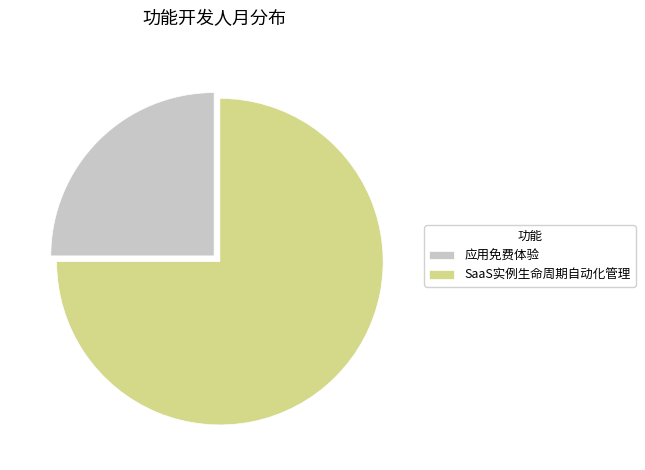

True or false: 应用免费体验 accounts for 25% of the total.

True